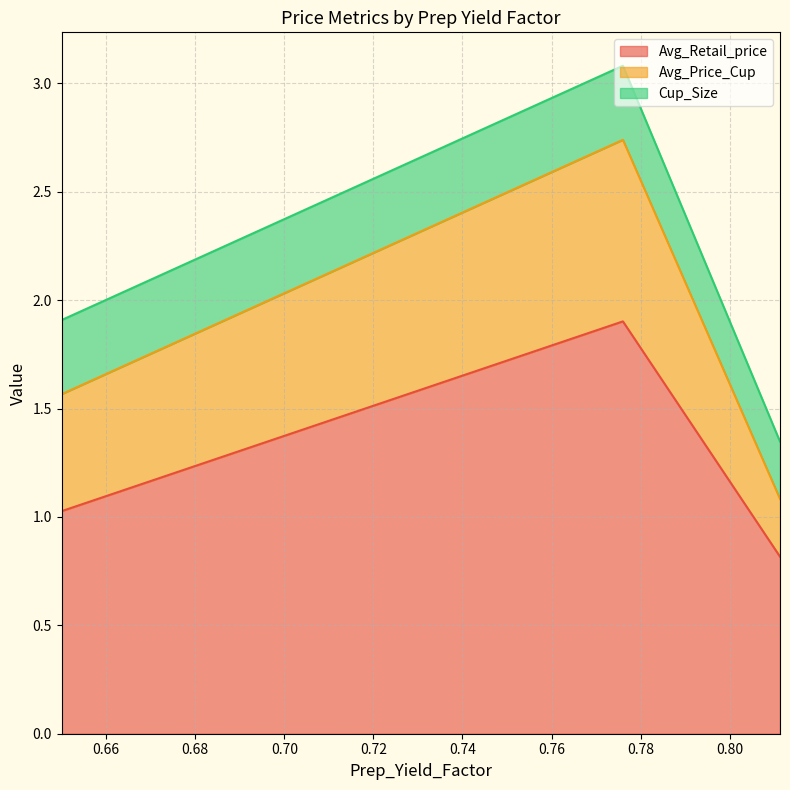

Is it true that Avg_Price_Cup equals 0.8 at 0.7760271628907691?

True